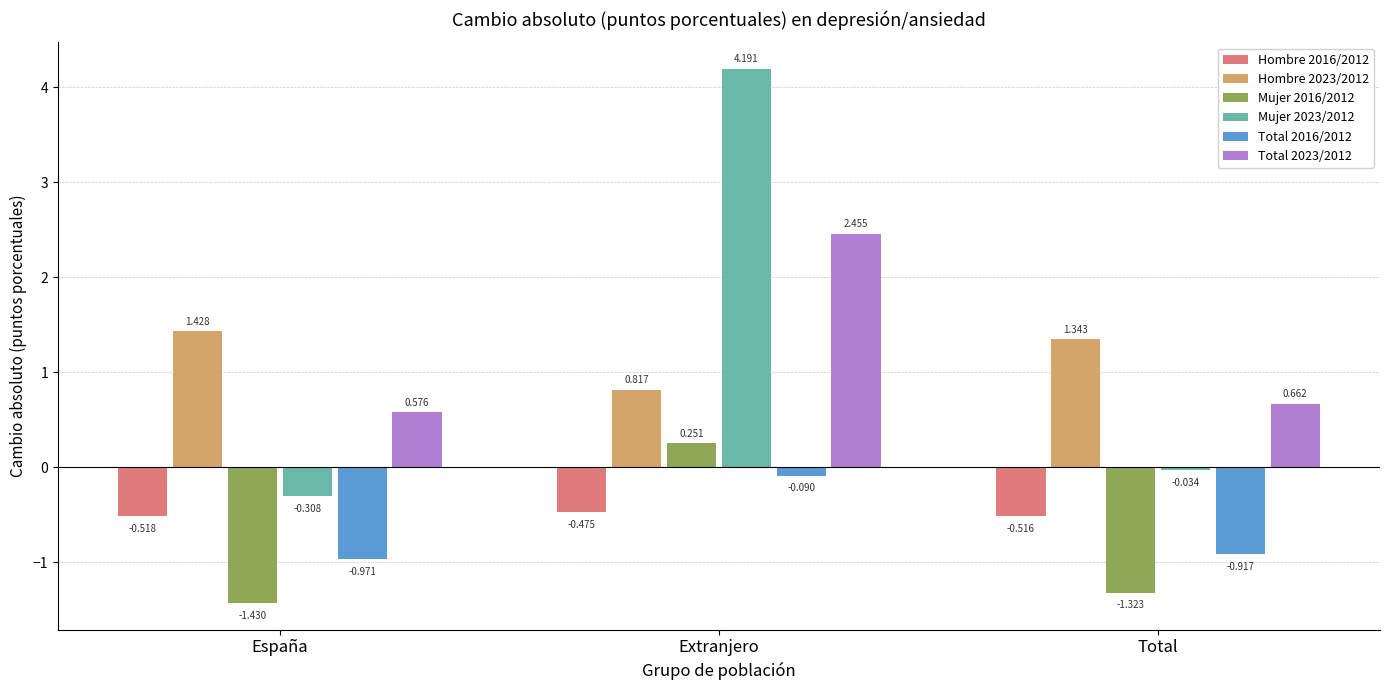

At how many categories does at least one series exceed 3?

1